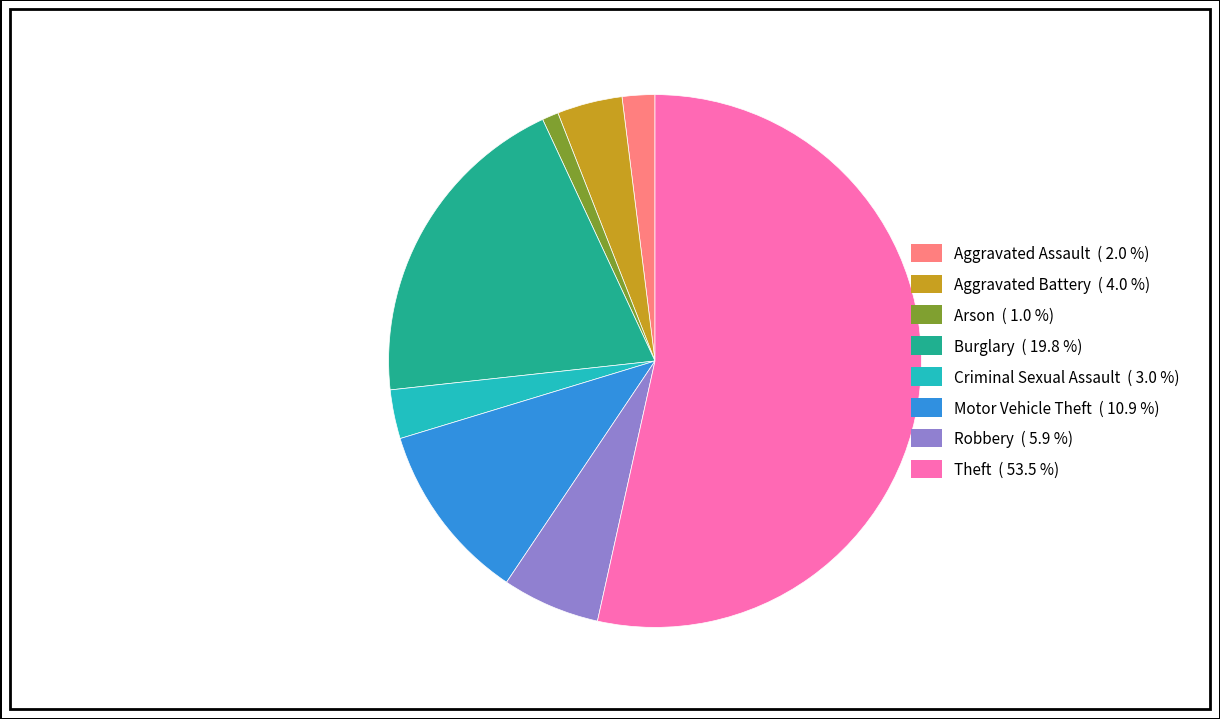

Rank the categories by value from highest to lowest.

Theft, Burglary, Motor Vehicle Theft, Robbery, Aggravated Battery, Criminal Sexual Assault, Aggravated Assault, Arson